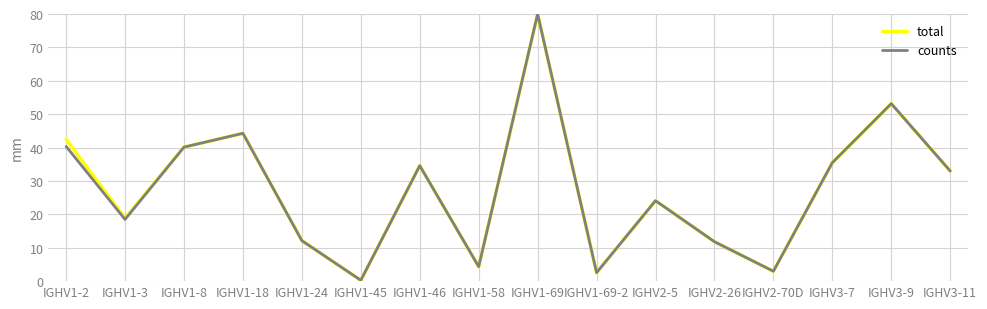

Is the value of counts at IGHV3-9 greater than the value of total at IGHV1-24?

Yes